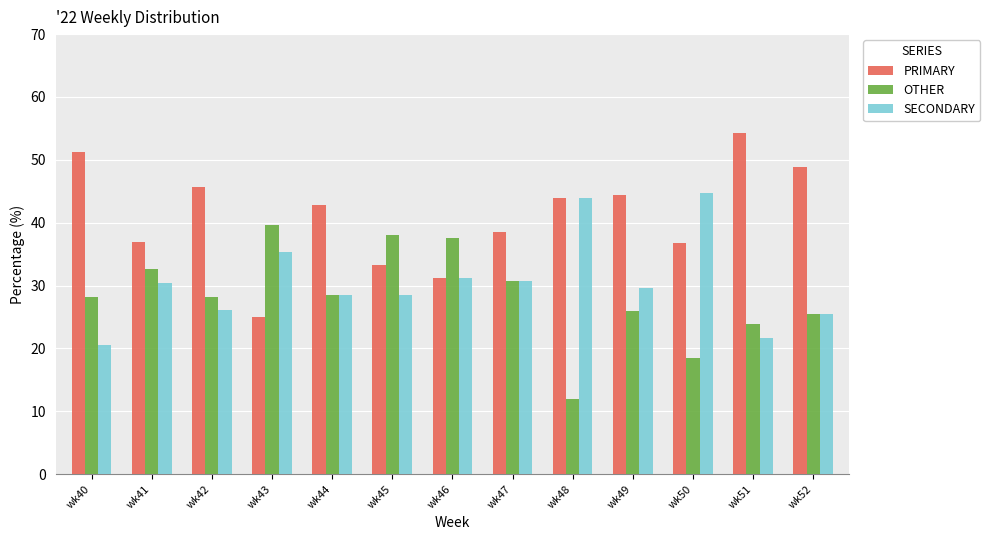

What is the sum of all SECONDARY values?

397.3